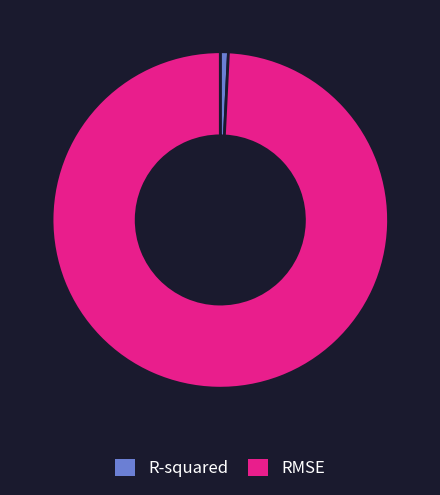

Count the number of slices in the pie.

2